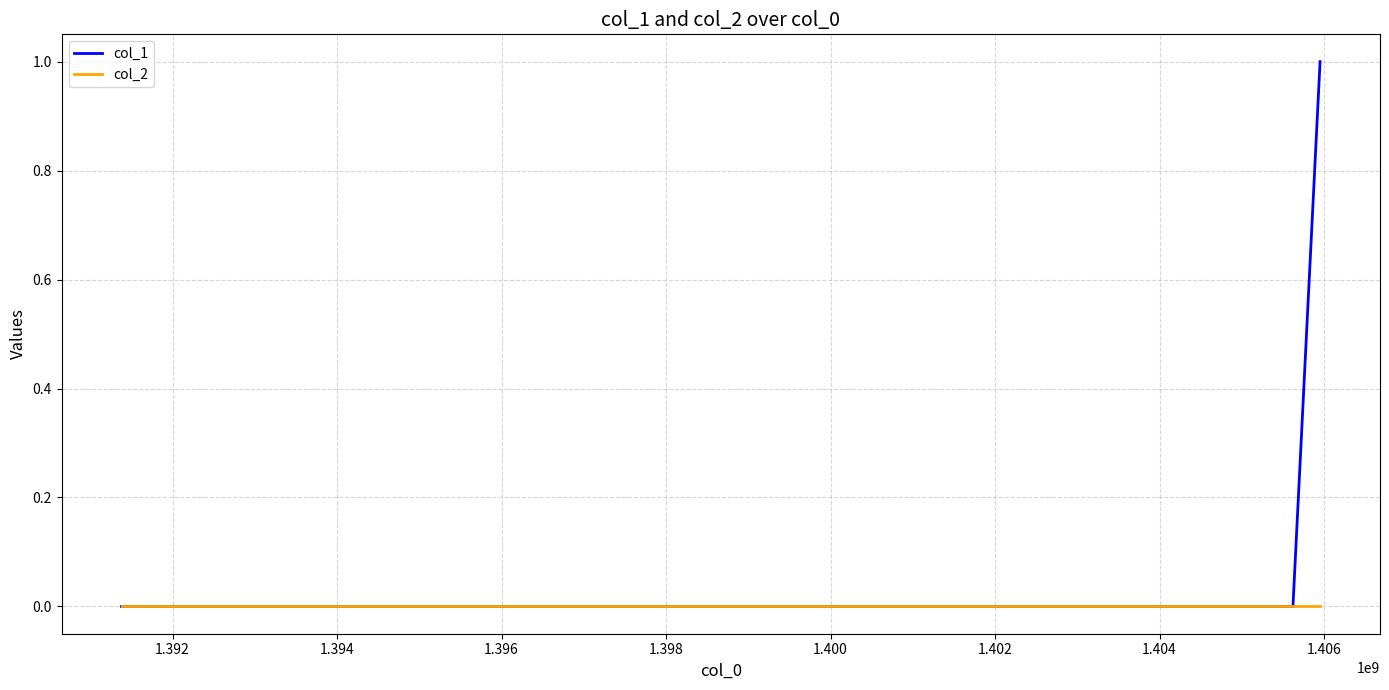

Which series has the largest total across all categories?

col_1